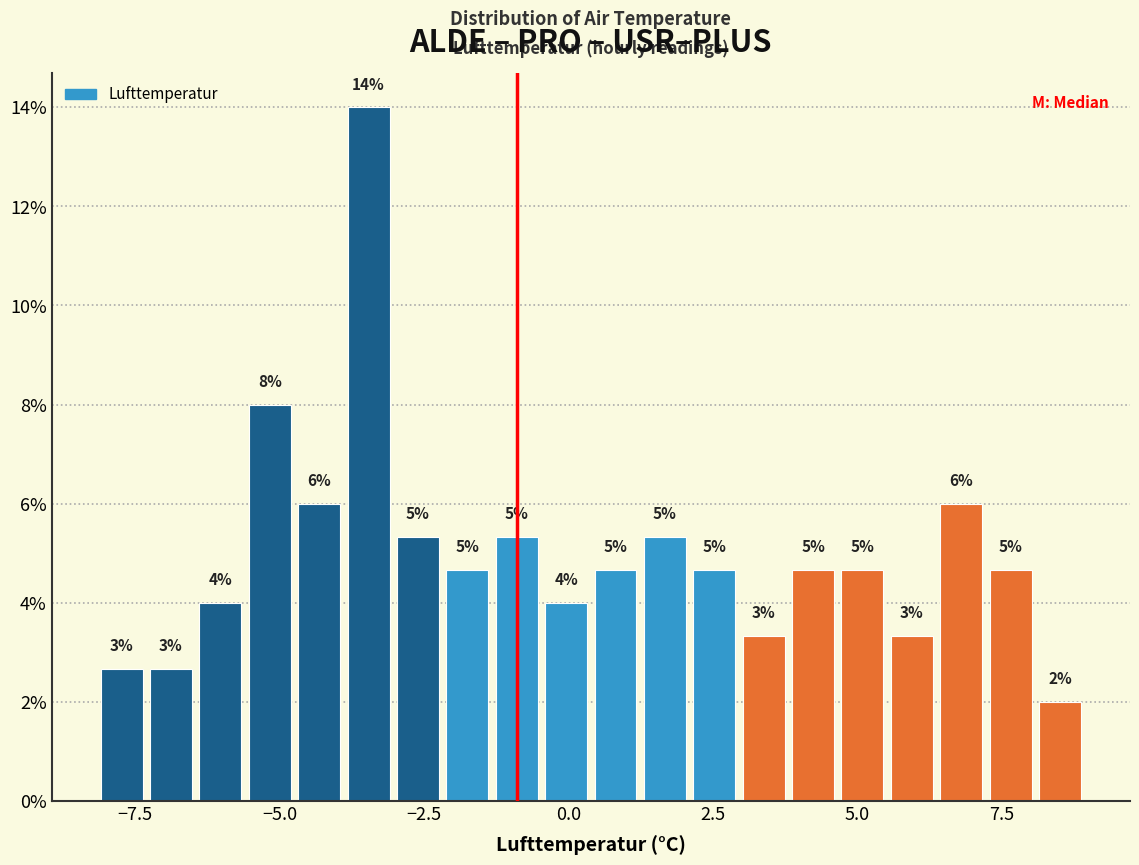

Around what value on the x-axis is the tallest bar? Give the approximate position of its centre, as read against the axis.

-3.5